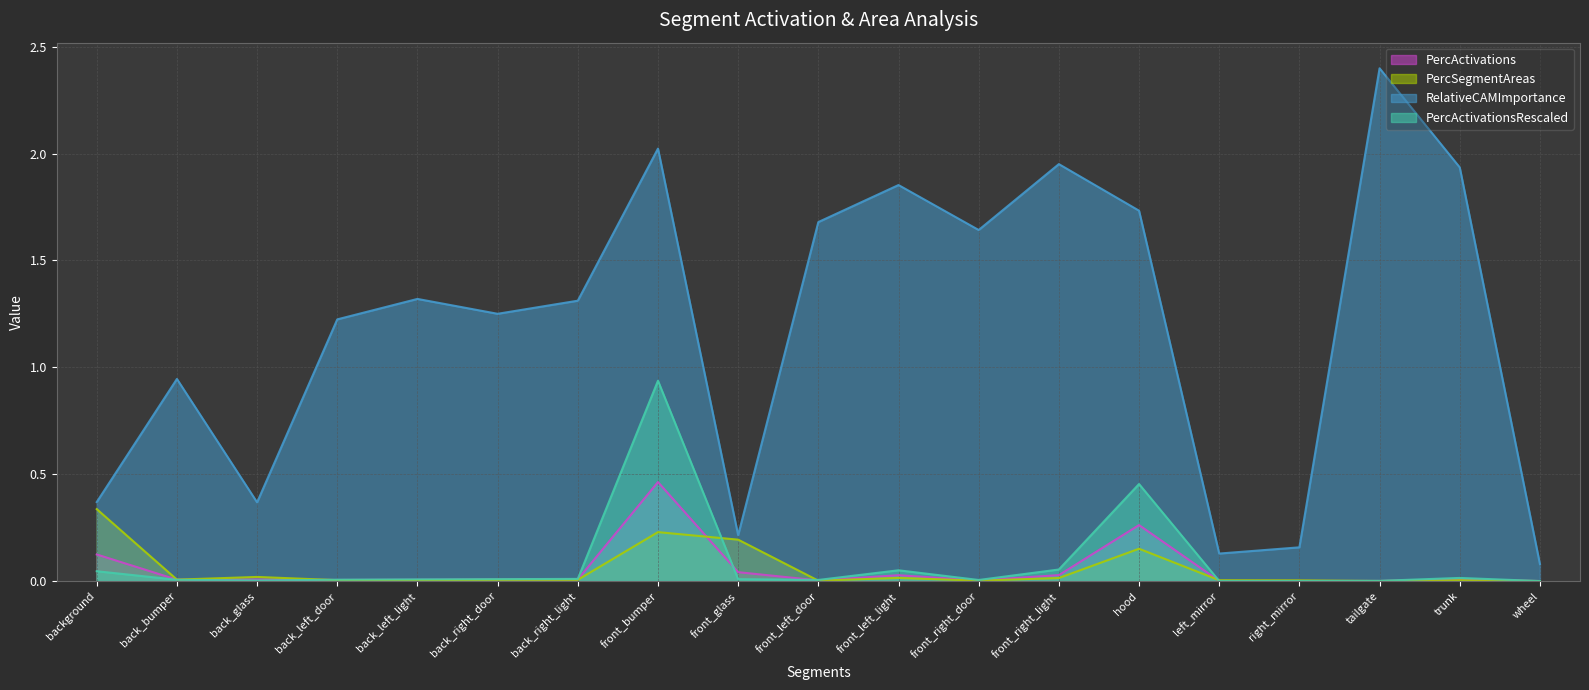

Reading right to left, list all the values displayed in this chart.

PercActivations: wheel=0.0	trunk=0.0	tailgate=0.0	right_mirror=0.0	left_mirror=0.0	hood=0.3	front_right_light=0.0	front_right_door=0.0	front_left_light=0.0	front_left_door=0.0	front_glass=0.0	front_bumper=0.5	back_right_light=0.0	back_right_door=0.0	back_left_light=0.0	back_left_door=0.0	back_glass=0.0	back_bumper=0.0	background=0.1
PercSegmentAreas: wheel=0.0	trunk=0.0	tailgate=0.0	right_mirror=0.0	left_mirror=0.0	hood=0.2	front_right_light=0.0	front_right_door=0.0	front_left_light=0.0	front_left_door=0.0	front_glass=0.2	front_bumper=0.2	back_right_light=0.0	back_right_door=0.0	back_left_light=0.0	back_left_door=0.0	back_glass=0.0	back_bumper=0.0	background=0.3
RelativeCAMImportance: wheel=0.1	trunk=1.9	tailgate=2.4	right_mirror=0.2	left_mirror=0.1	hood=1.7	front_right_light=2.0	front_right_door=1.6	front_left_light=1.9	front_left_door=1.7	front_glass=0.2	front_bumper=2.0	back_right_light=1.3	back_right_door=1.3	back_left_light=1.3	back_left_door=1.2	back_glass=0.4	back_bumper=0.9	background=0.4
PercActivationsRescaled: wheel=0.0	trunk=0.0	tailgate=0.0	right_mirror=0.0	left_mirror=0.0	hood=0.5	front_right_light=0.1	front_right_door=0.0	front_left_light=0.1	front_left_door=0.0	front_glass=0.0	front_bumper=0.9	back_right_light=0.0	back_right_door=0.0	back_left_light=0.0	back_left_door=0.0	back_glass=0.0	back_bumper=0.0	background=0.0